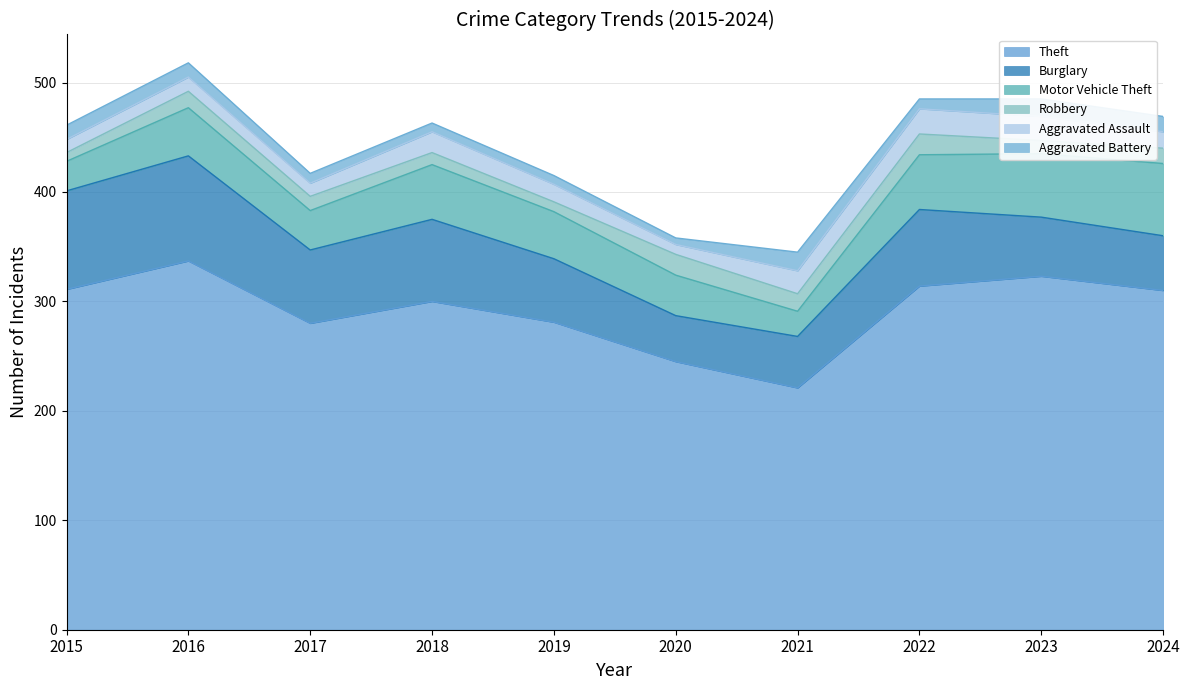

The Theft series shows 314 at 2022. True or false?

True